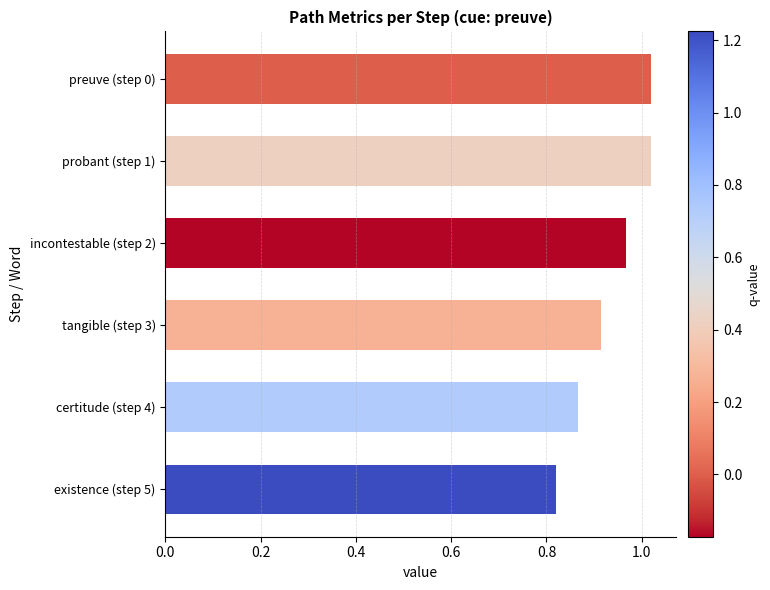

Which label corresponds to the smallest value in the chart?

existence (step 5)